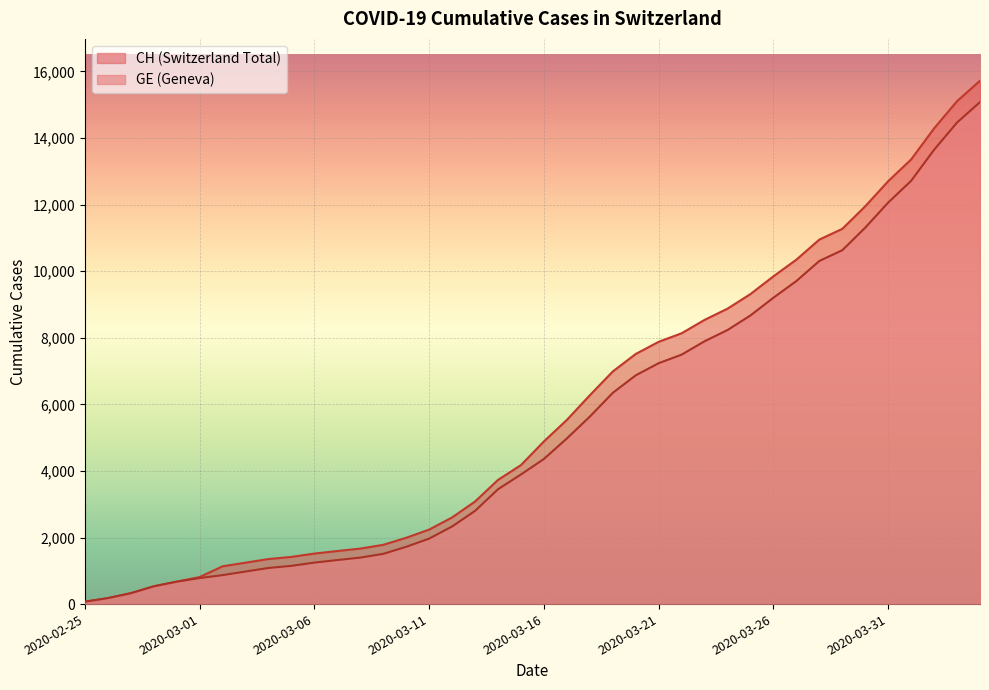

What is the difference between the maximum and minimum values in the GE series?

15005